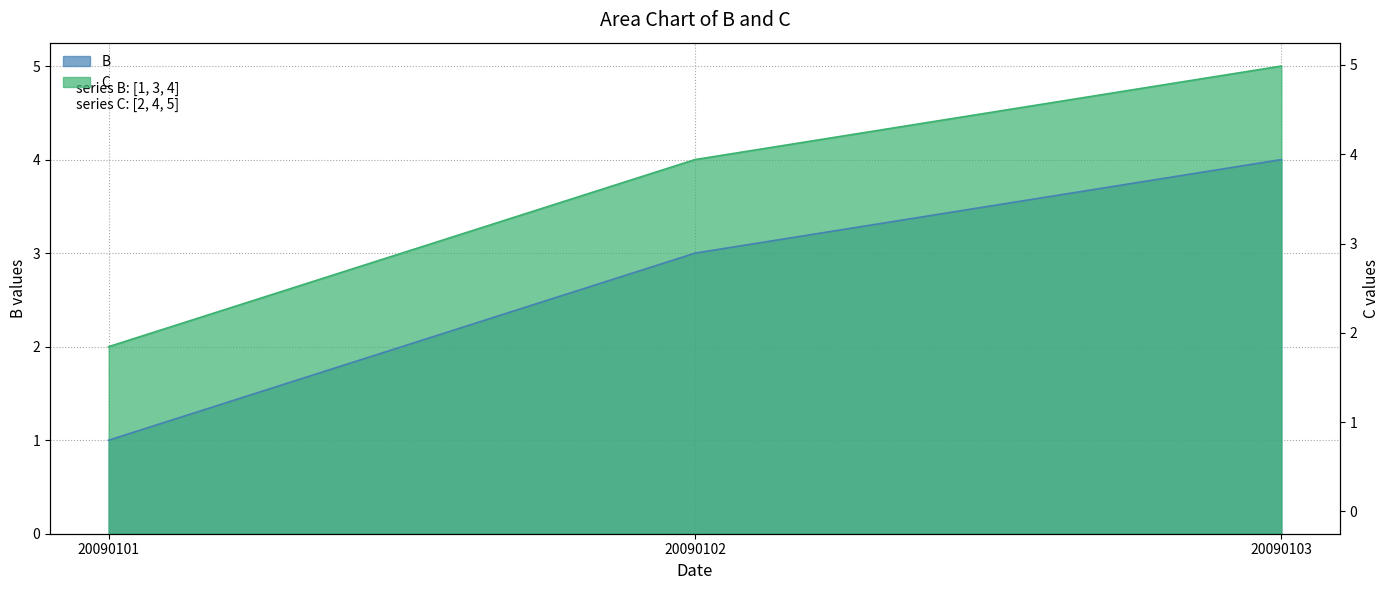

Which series changed the most between 20090102 and 20090103?

B